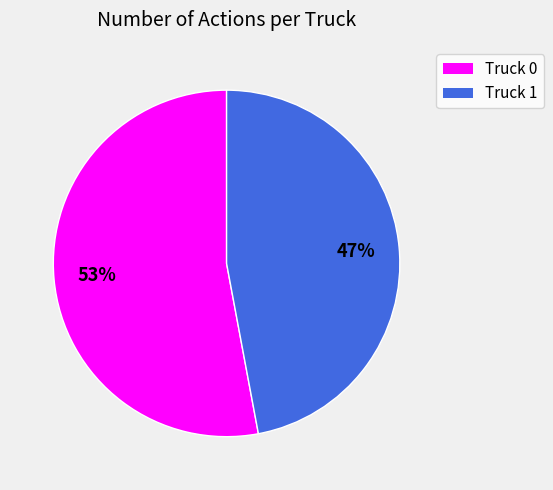

Does Truck 0 account for over 50% of the chart?

Yes